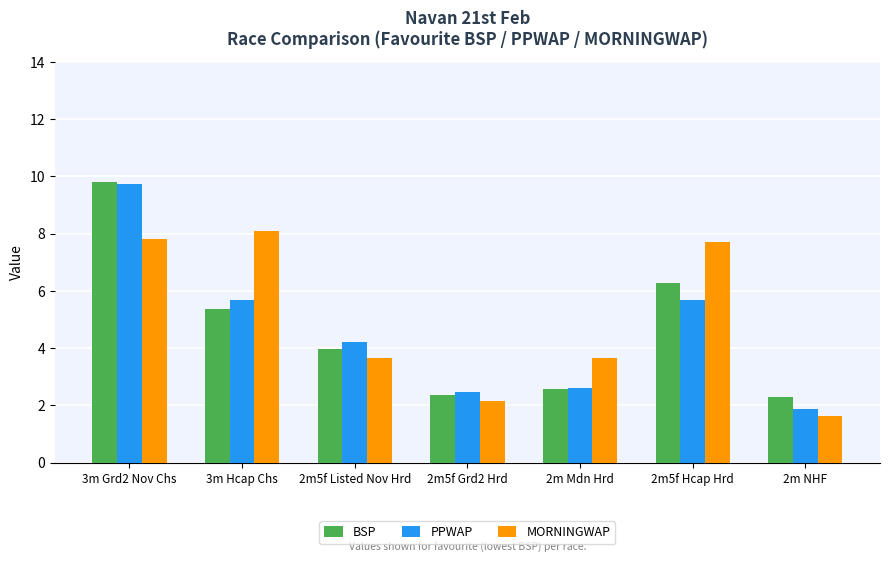

What is the minimum value shown in the chart?

1.6